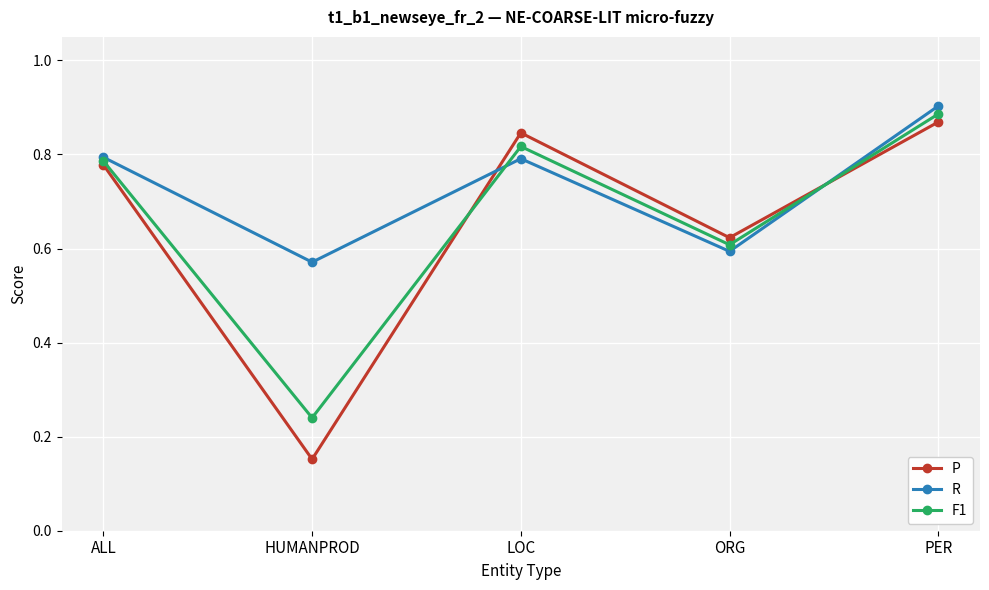

Between which two adjacent categories do P and R first intersect?

HUMANPROD and LOC